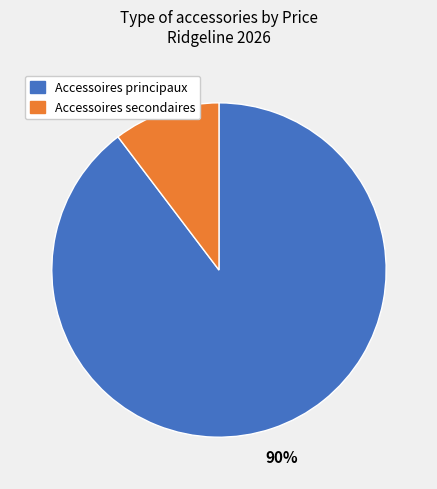

To the nearest percent, what is the average slice percentage?

50%